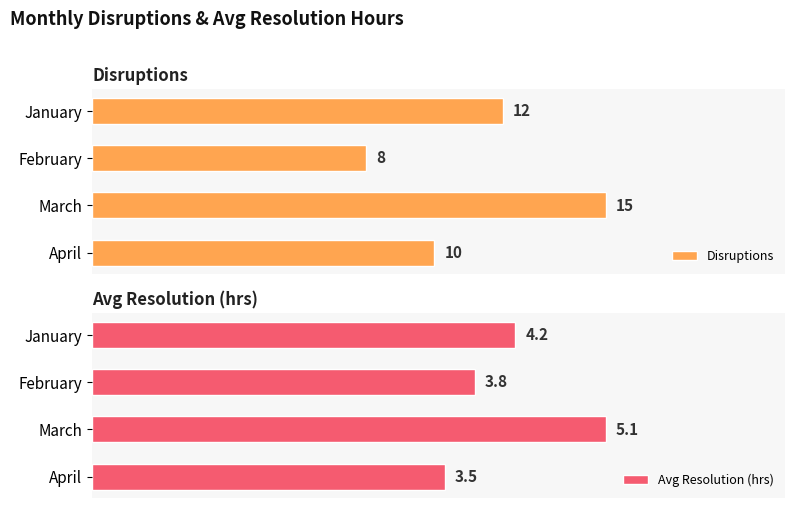

How many groups of bars are there?

4